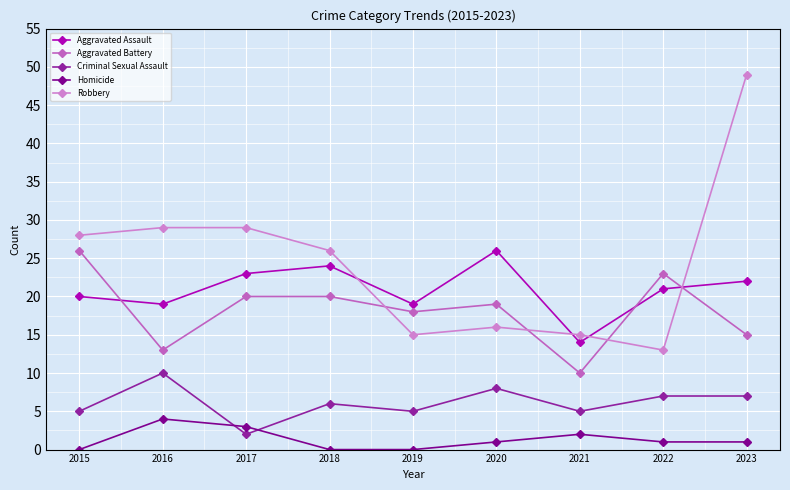

At how many categories does at least one series exceed 26?

4